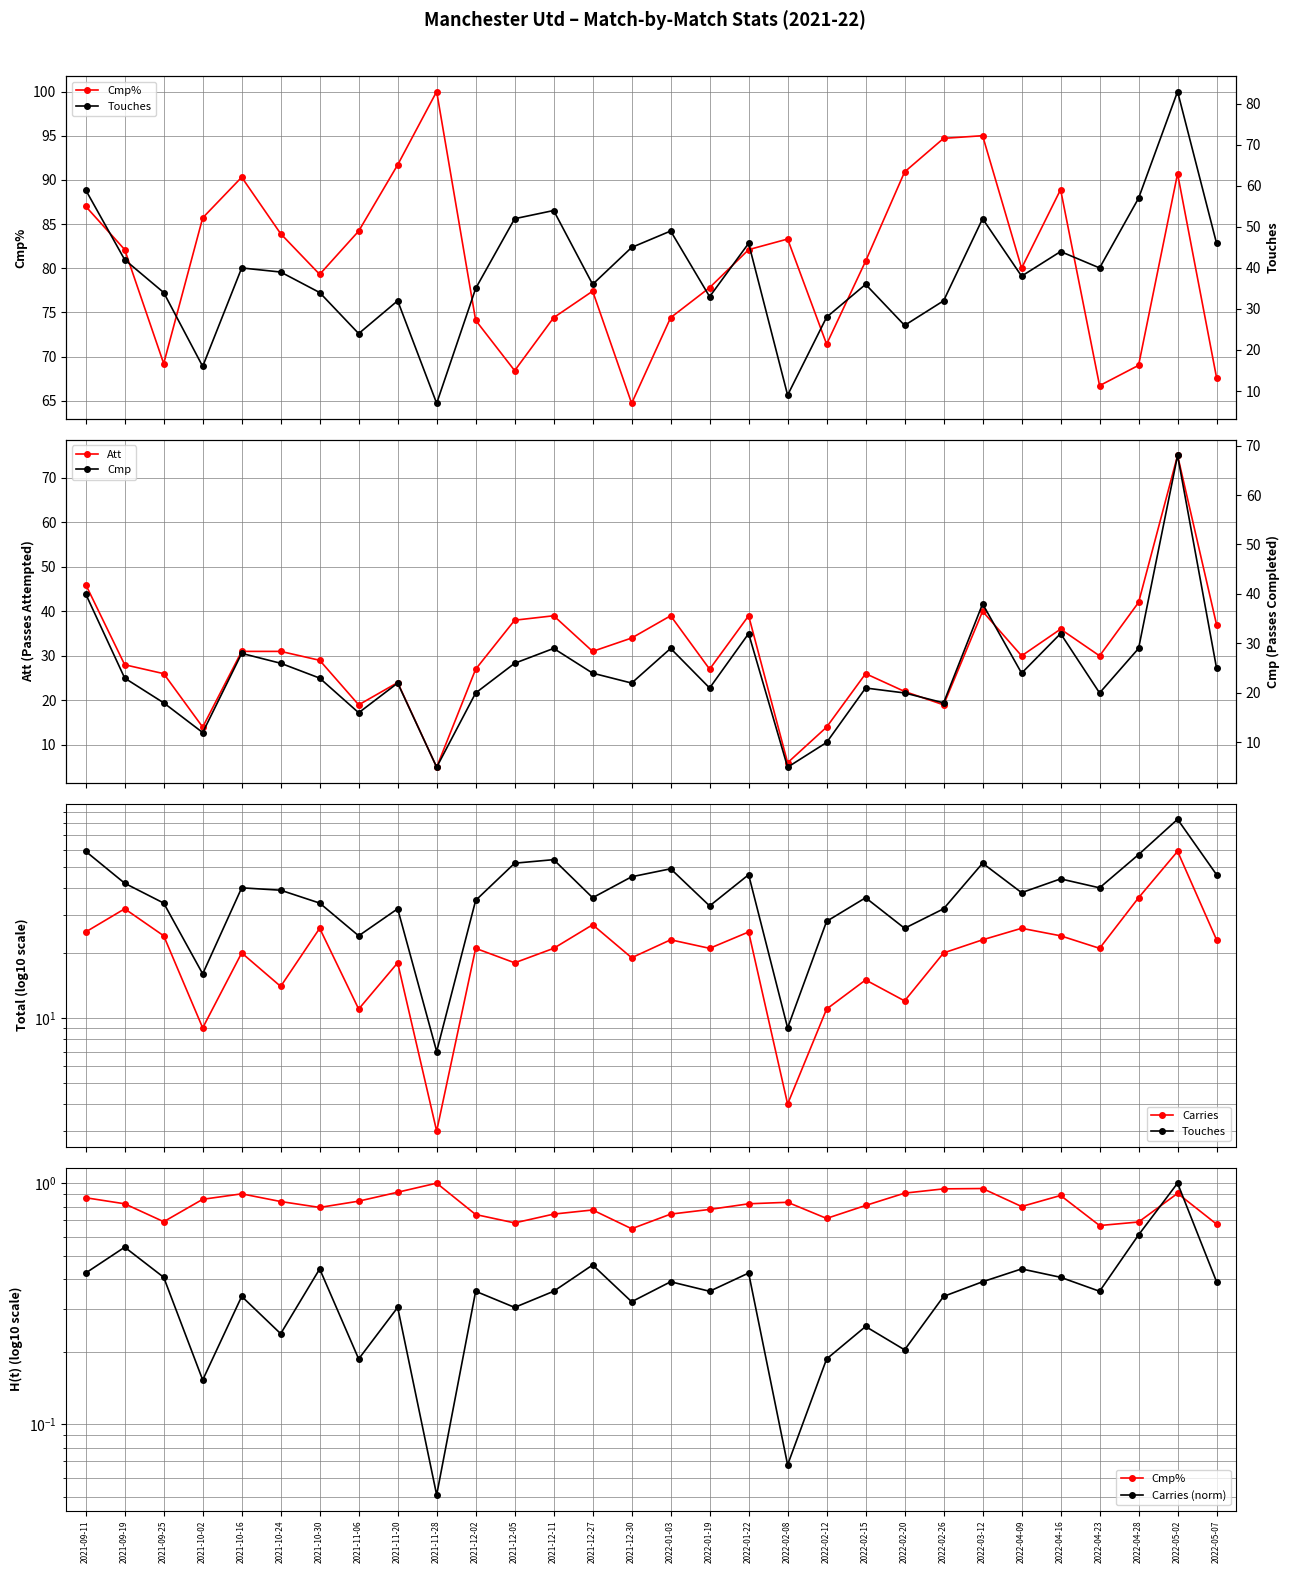

Where do Carries and Cmp first cross each other?

2021-09-11 and 2021-09-19